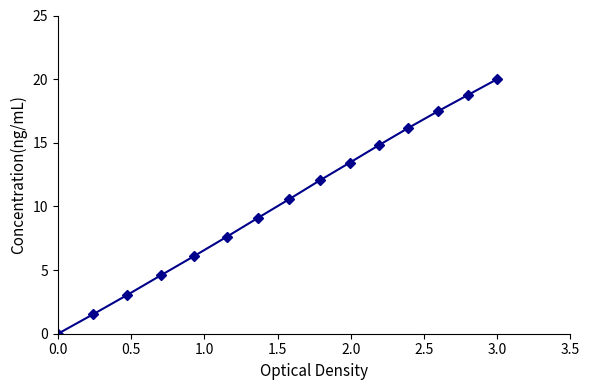

What is the value of the 2nd point from the left?

1.5